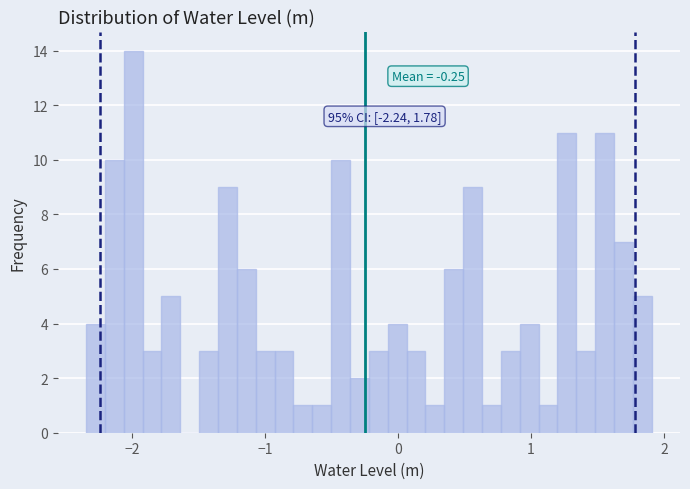

Around what value on the x-axis is the tallest bar? Give the approximate position of its centre, as read against the axis.

-2.0